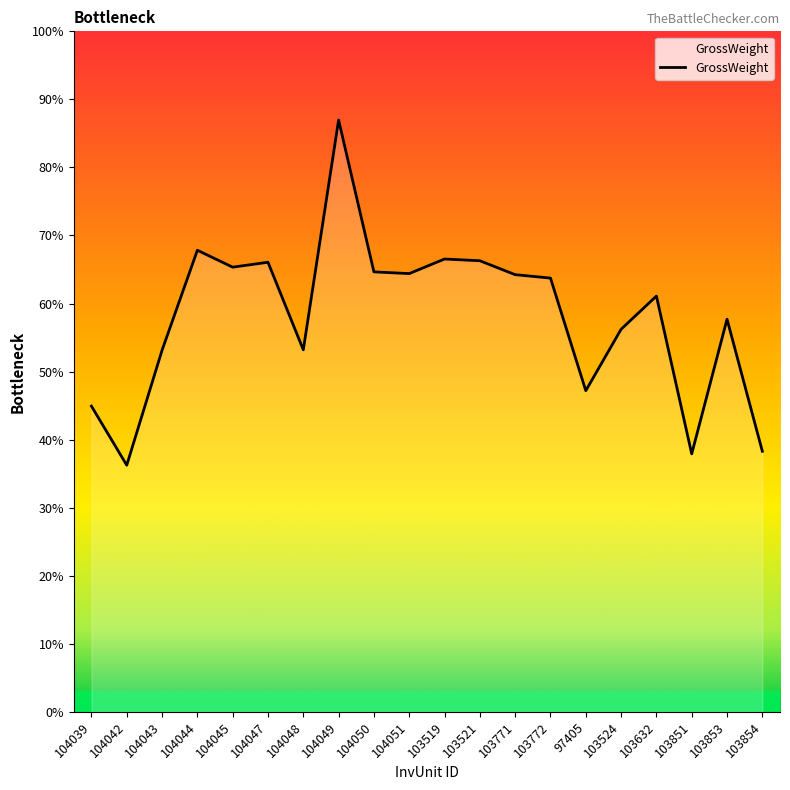

At which category does the chart reach its minimum across all series?

104042